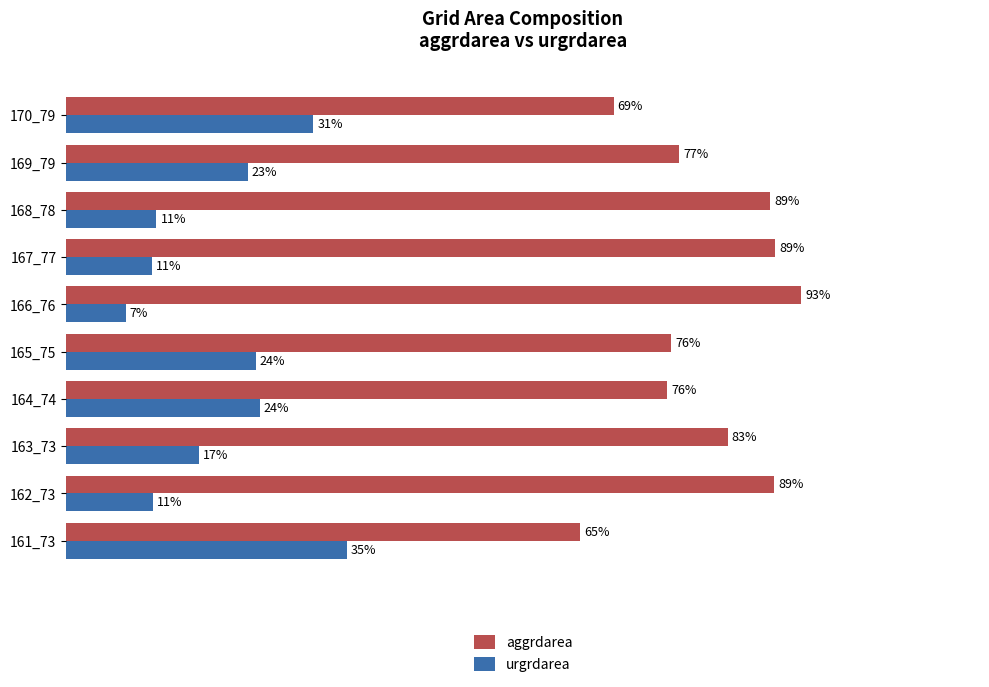

Which label corresponds to the largest value in the chart?

166_76